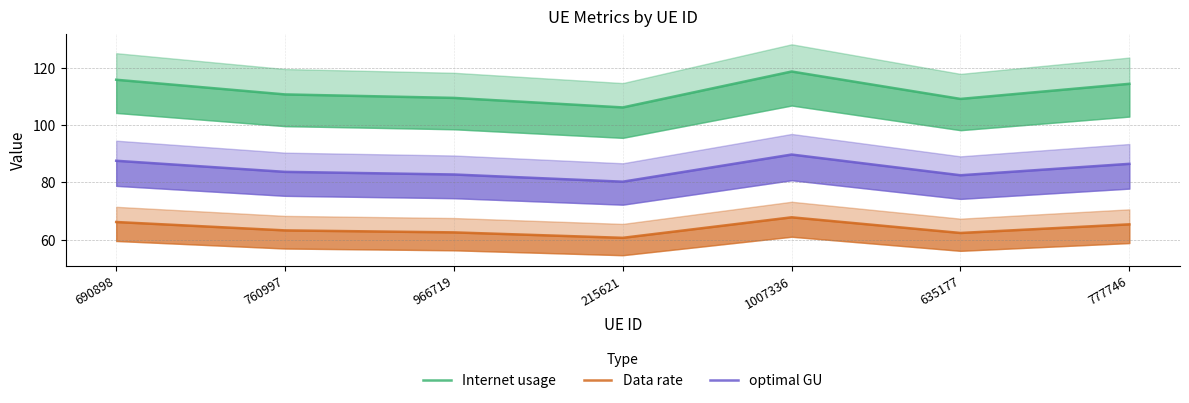

Reading left to right, what are all the values shown in this chart?

Internet usage: 690898=115.8	760997=110.7	966719=109.5	215621=106.2	1007336=118.7	635177=109.1	777746=114.4
Data rate: 690898=66.2	760997=63.3	966719=62.6	215621=60.7	1007336=67.8	635177=62.4	777746=65.4
optimal GU: 690898=87.6	760997=83.7	966719=82.8	215621=80.3	1007336=89.7	635177=82.5	777746=86.5